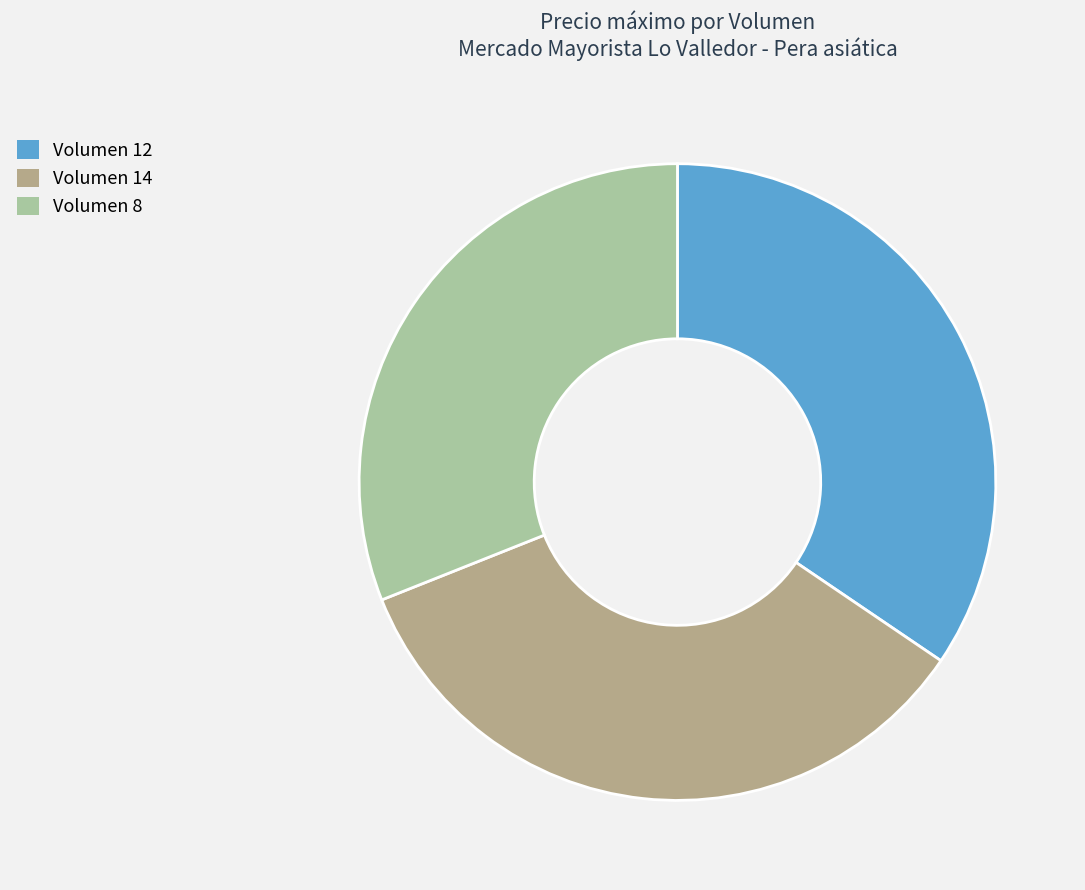

Do Volumen 14 and Volumen 8 together represent more than half of the pie?

Yes